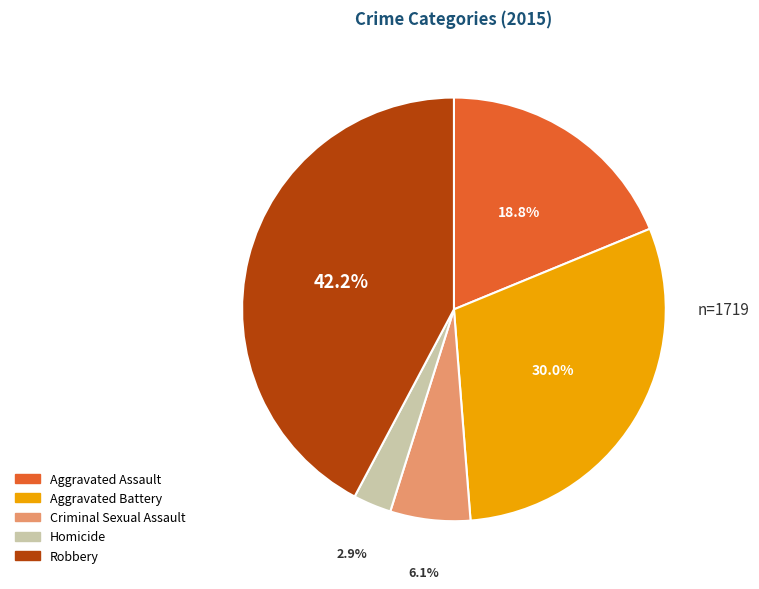

What portion of the pie excludes Criminal Sexual Assault?

93.9%